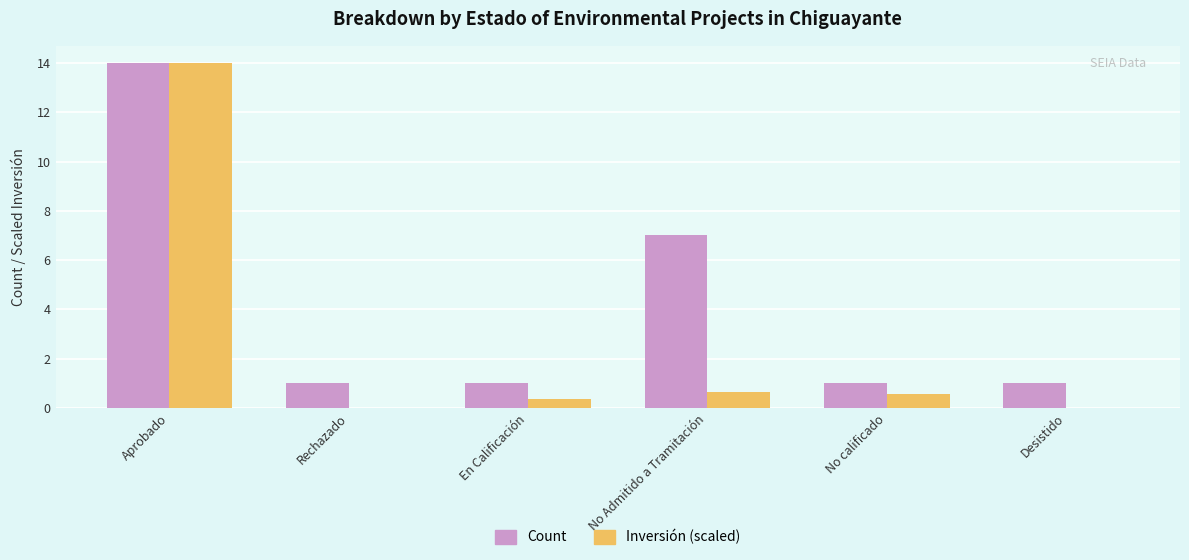

What is the maximum value for Count?

14.0